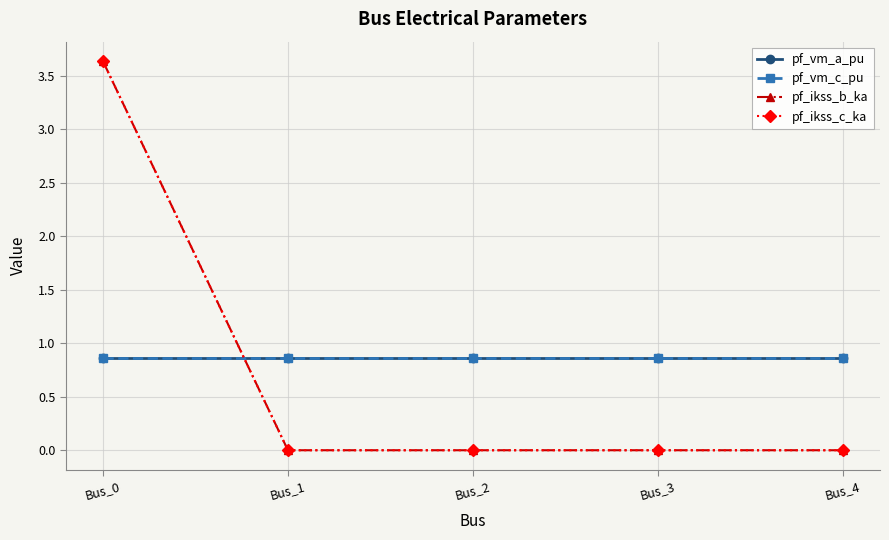

At which label is pf_ikss_b_ka closest to 1?

Bus_1